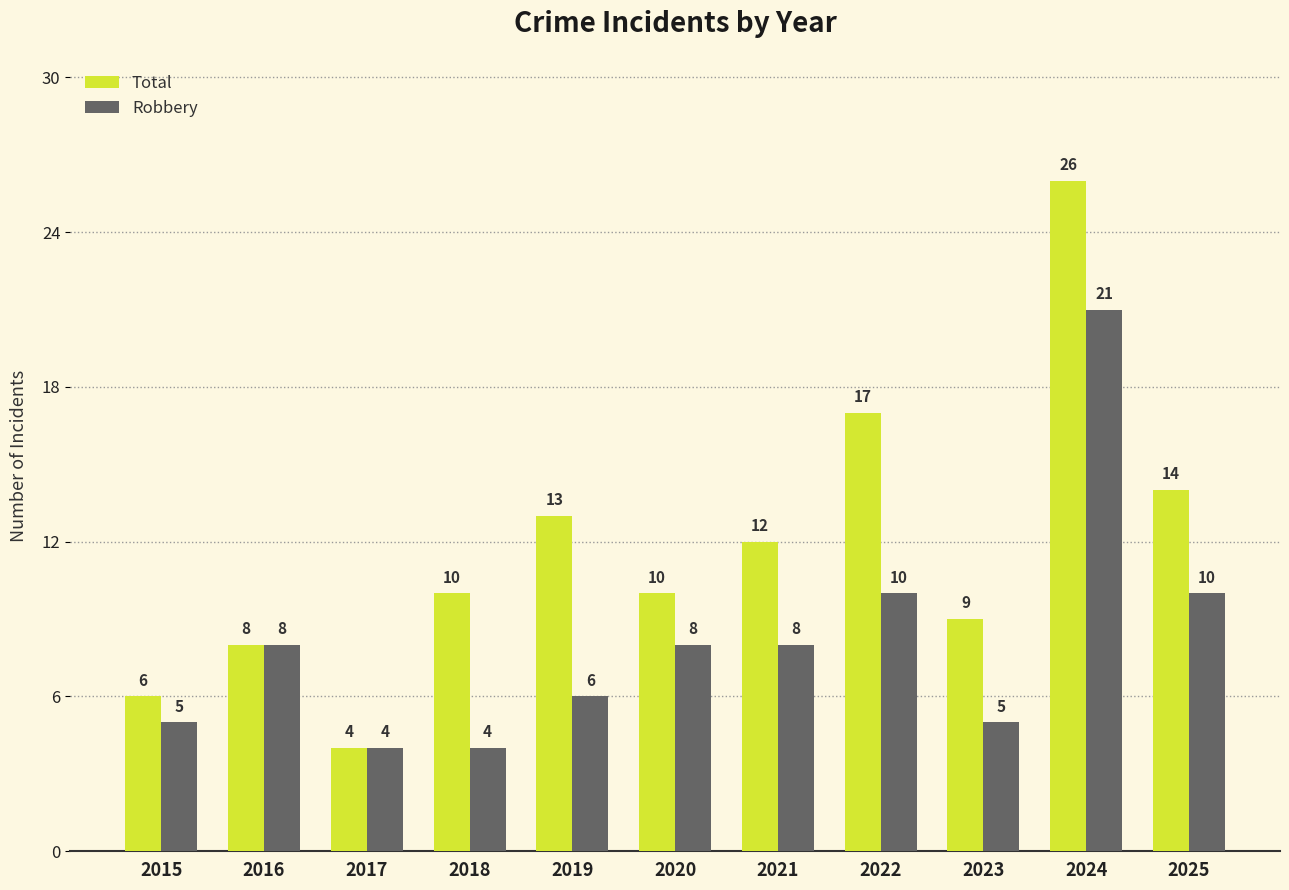

What is the value of the Total bar at the 6th from the left?

10